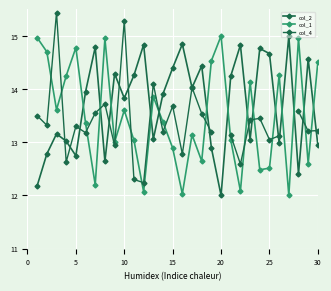

How many values in the col_1 series are below 13?

10